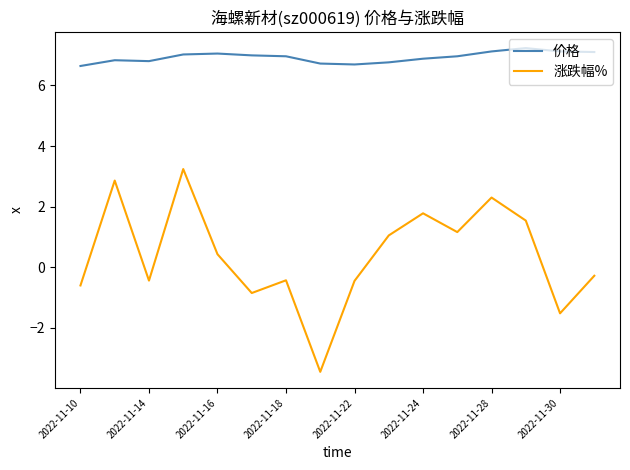

True or false: 价格 and 涨跌幅% intersect in this chart.

False